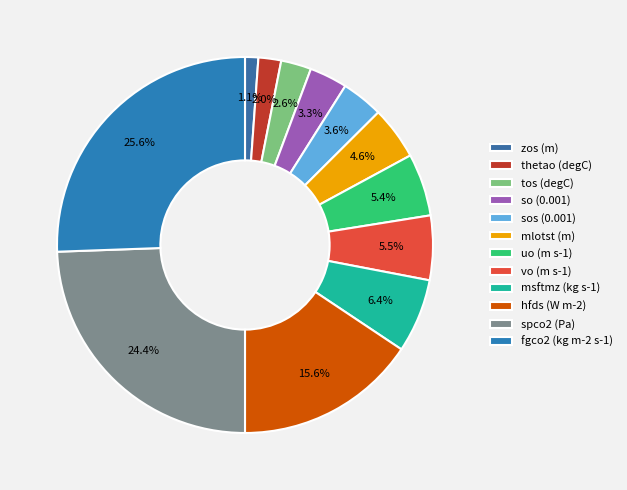

What is the change in value from mlotst (m) to msftmz (kg s-1)?

+11